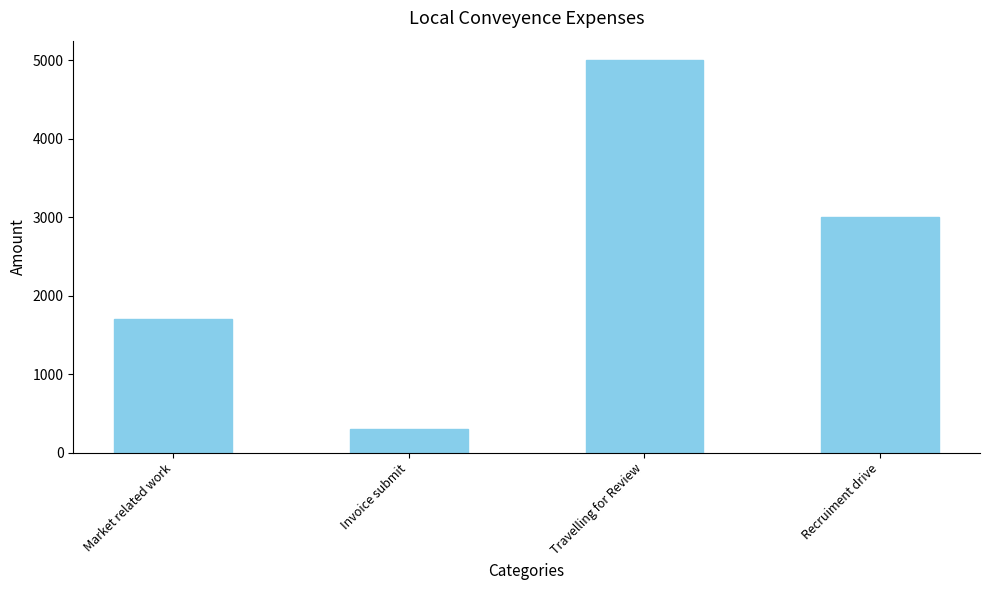

Where does the data first go above 3000?

Travelling for Review